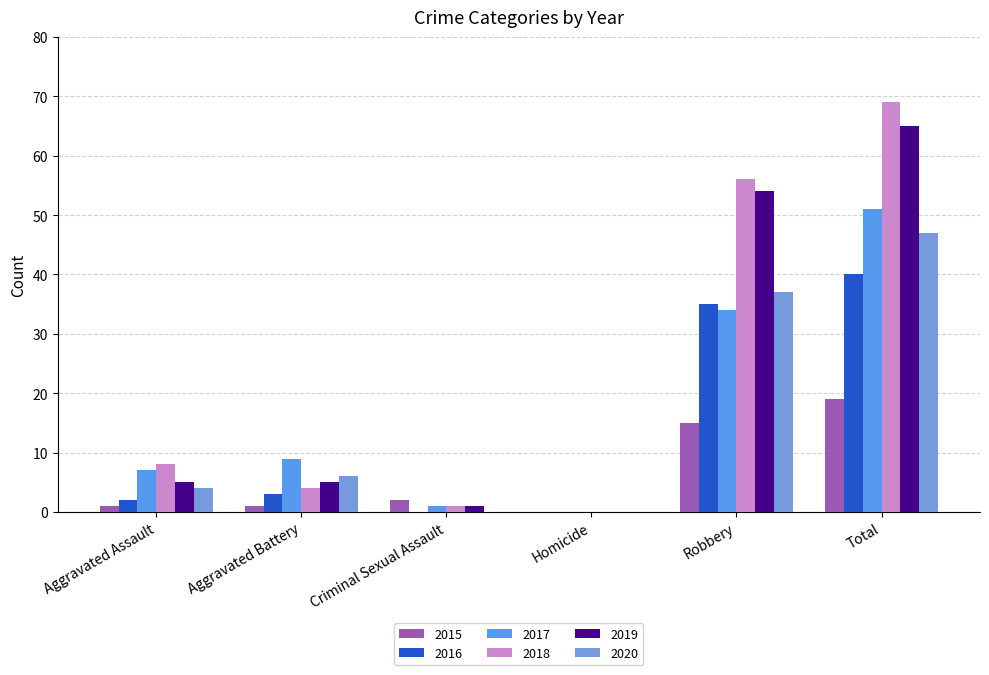

What are all the series names shown in the legend?

2015, 2016, 2017, 2018, 2019, 2020